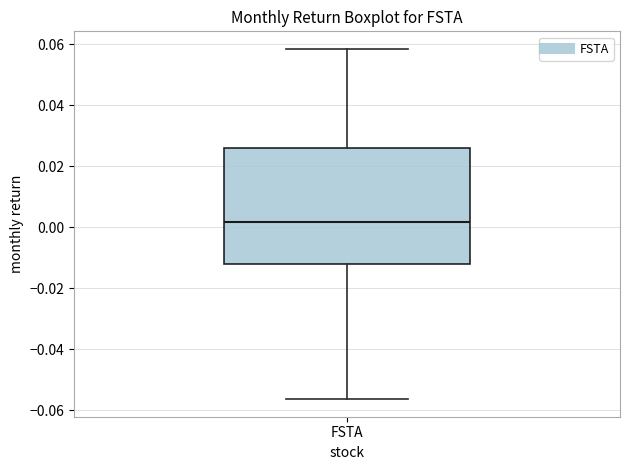

Transcribe this box plot: give where the median line is, the range the box spans, and where the two whiskers end, as read against the y-axis. The values are not printed on the chart, so give them approximately, as read against the axis.

median 0.002, box -0.012 to 0.026, whiskers -0.056 to 0.058